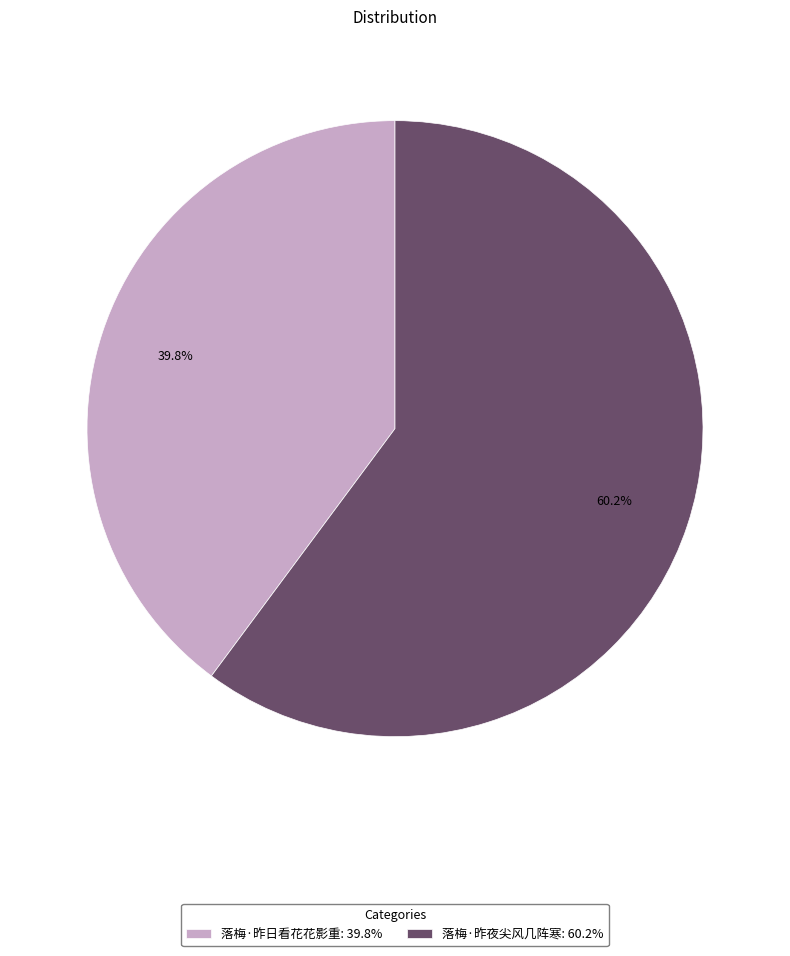

To the nearest percent, what is the average slice percentage?

50%